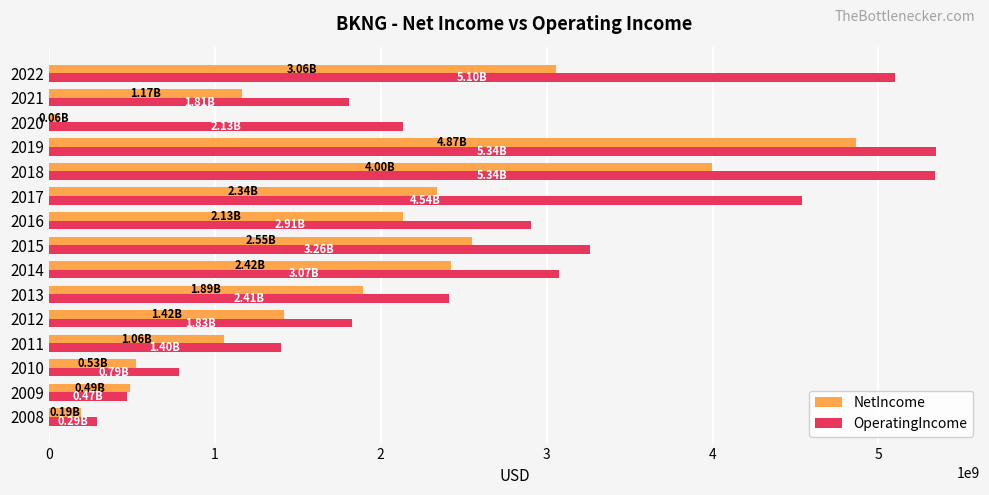

Which series has the largest total across all categories?

OperatingIncome